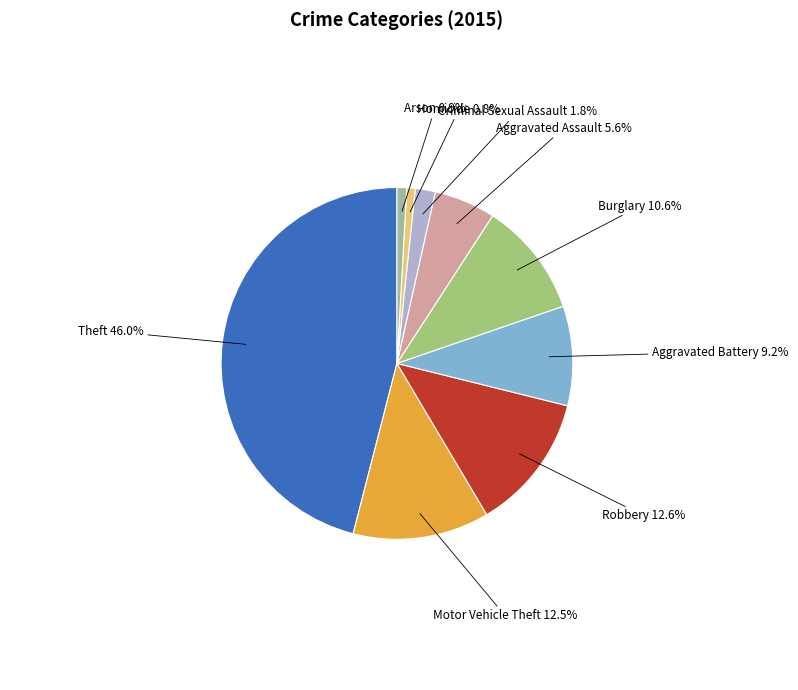

Is there a majority slice in this chart?

No